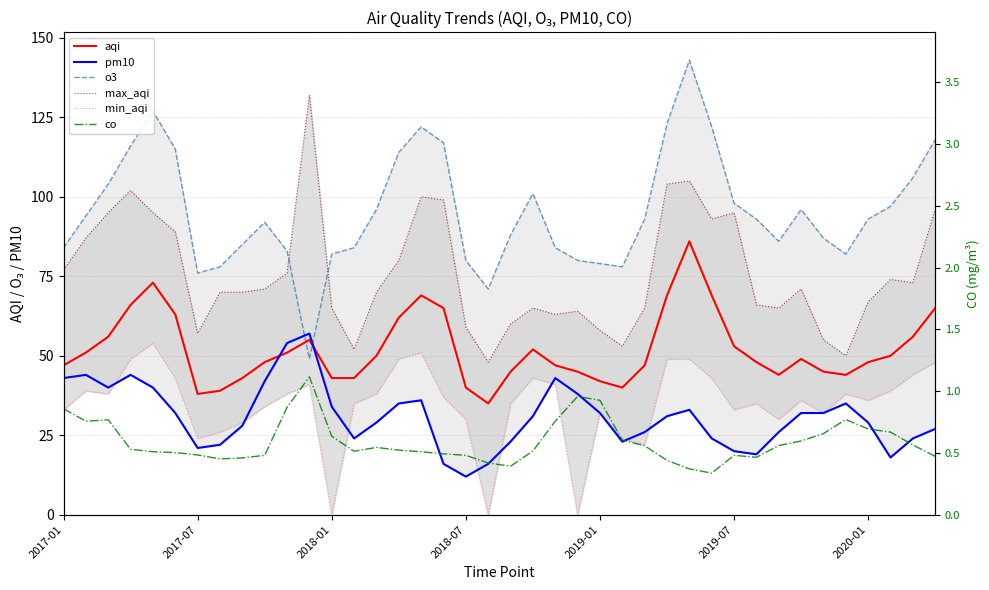

The pm10 series shows 35.5 at 39. True or false?

False